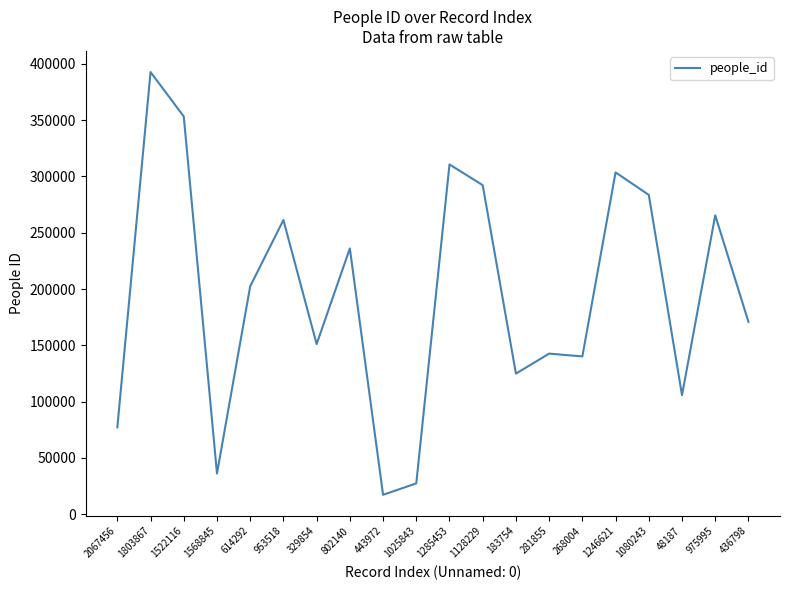

Where is the data nearest to the value 204952?

614292